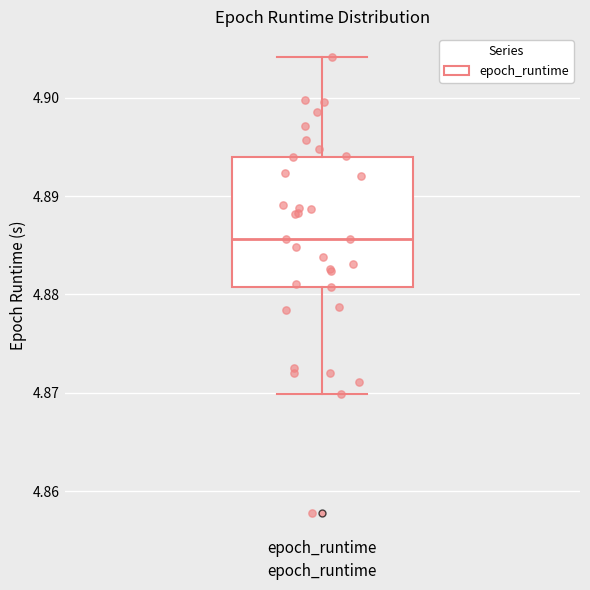

Where does the median line of the box for epoch_runtime sit on the y-axis? The values are not printed on the chart, so give them approximately, as read against the axis.

4.886